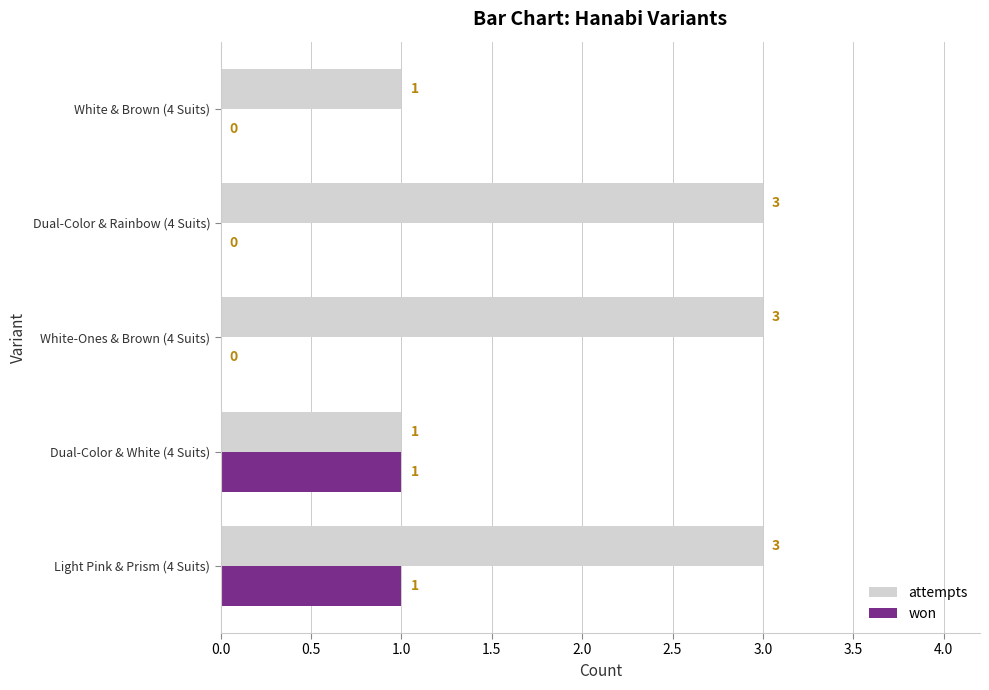

Which series has the largest range (max minus min)?

attempts